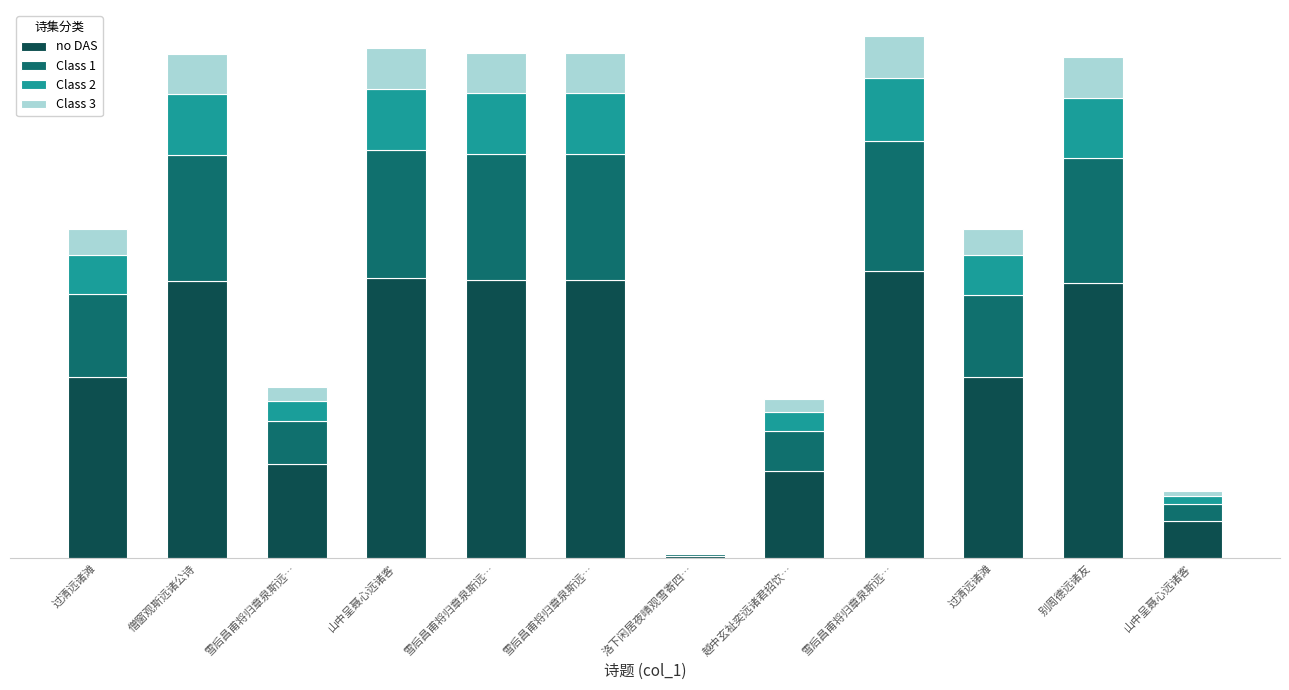

What is the difference between the Class 3 values at 雪后昌甫将归章泉斯远… and 过清远诸滩?

33318